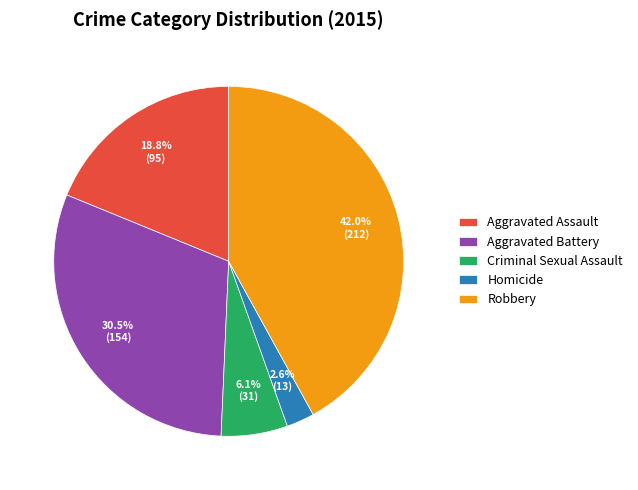

Rank the categories by value from highest to lowest.

Robbery, Aggravated Battery, Aggravated Assault, Criminal Sexual Assault, Homicide